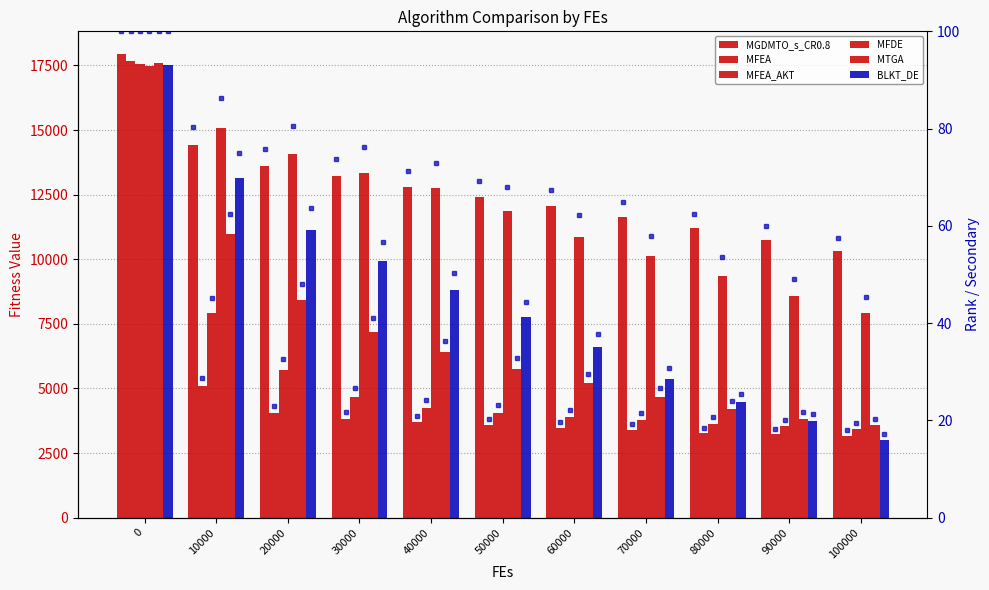

The value of MFDE at 50000 is 19889.8. True or false?

False